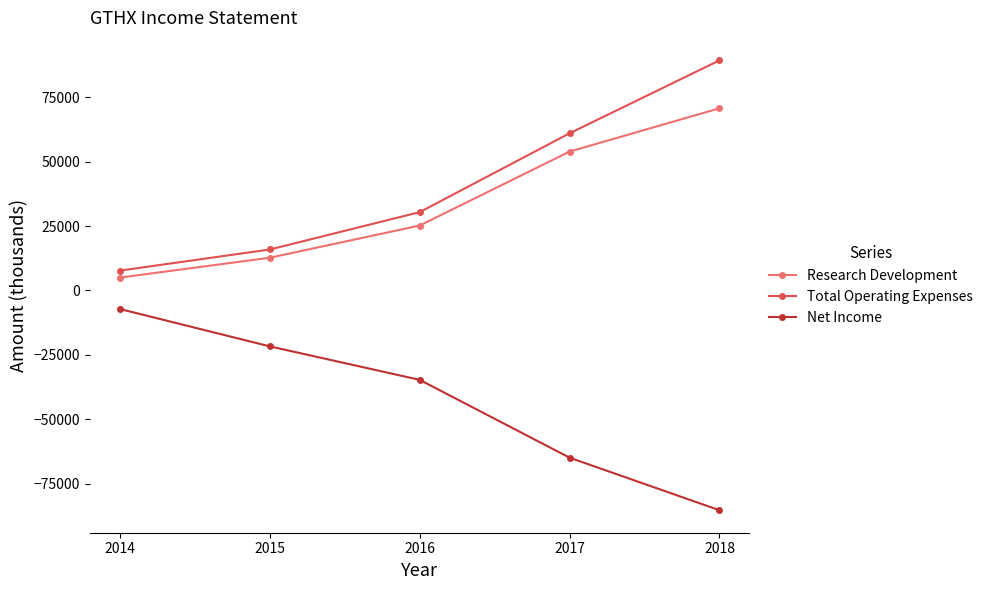

How many data points in Research Development are less than 25200?

2